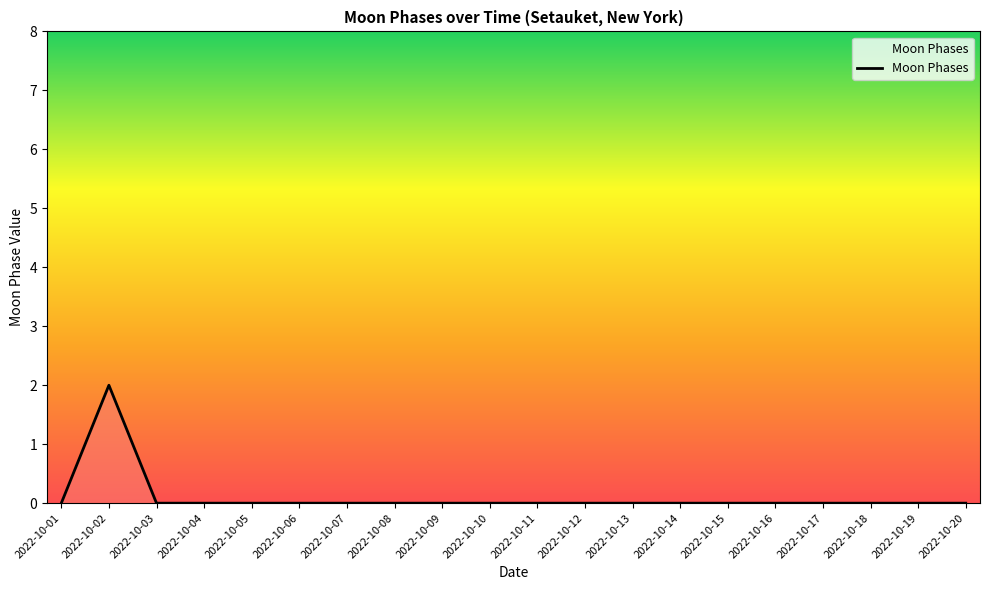

Between 2022-10-15 and 2022-10-02, which is larger?

2022-10-02